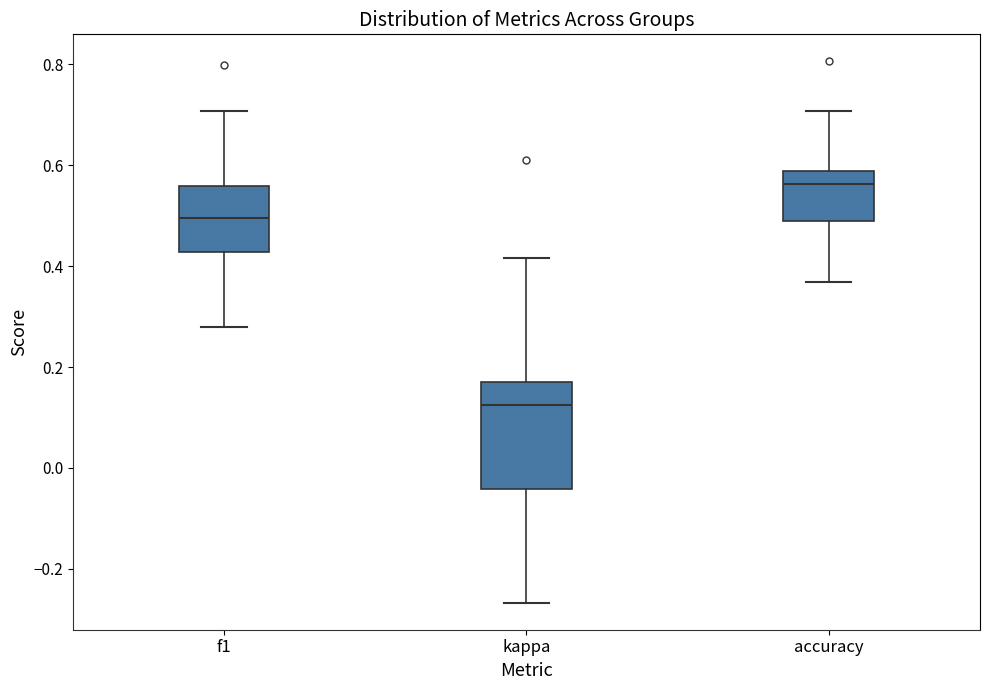

Reading left to right, transcribe this box plot: for each box, give where its median line is, the range the box spans, and where its two whiskers end, as read against the y-axis. The values are not printed on the chart, so give them approximately, as read against the axis.

f1: median 0.50, box 0.42 to 0.56, whiskers 0.28 to 0.70
kappa: median 0.12, box -0.04 to 0.18, whiskers -0.26 to 0.42
accuracy: median 0.56, box 0.50 to 0.58, whiskers 0.36 to 0.70